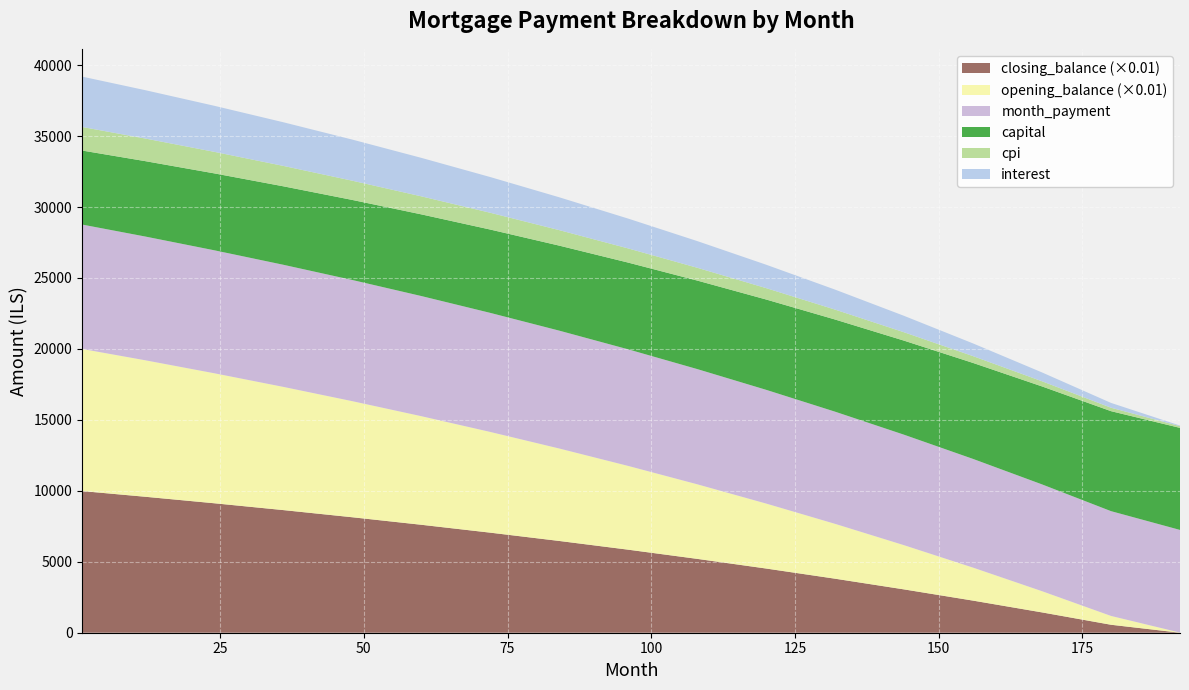

Reading left to right, what are all the values shown in this chart?

interest: 1=3547.6	12=3406.2	24=3244.5	36=3075.0	48=2897.3	60=2711.4	72=2517.0	84=2313.8	96=2101.7	108=1880.2	120=1649.1	132=1408.1	144=1156.8	156=894.9	168=622.0	180=338.0	192=43.0
cpi: 1=1660.8	12=1594.0	24=1517.8	36=1437.8	48=1355.6	60=1270.6	72=1183.0	84=1092.5	96=999.0	108=902.3	120=802.3	132=698.6	144=591.1	156=479.6	168=363.9	180=243.8	192=119.3
capital: 1=5217.0	12=5313.5	24=5420.7	36=5530.1	48=5641.8	60=5755.8	72=5872.4	84=5991.6	96=6113.4	108=6238.0	120=6365.4	132=6495.6	144=6628.7	156=6764.7	168=6903.9	180=7046.1	192=7191.5
month_payment: 1=8764.6	12=8719.6	24=8665.2	36=8605.1	48=8539.1	60=8466.2	72=8389.4	84=8305.5	96=8215.1	108=8118.2	120=8014.5	132=7903.7	144=7785.5	156=7659.6	168=7525.9	180=7384.1	192=7233.5
opening_balance: 1=1001666.7	12=961736.3	24=916099.8	36=868229.2	48=817995.4	60=765237.9	72=709795.9	84=651505.6	96=590201.0	108=525713.3	120=457871.8	132=386502.9	144=311431.3	156=232477.2	168=149459.0	180=62191.6	192=1000.0
closing_balance: 1=998110.4	12=958016.9	24=912196.9	36=864136.9	48=813688.3	60=760735.6	72=705115.2	84=646649.5	96=585152.9	108=520441.4	120=452328.2	132=380634.6	144=305233.0	156=226198.8	168=143158.0	180=56116.7	192=0.0